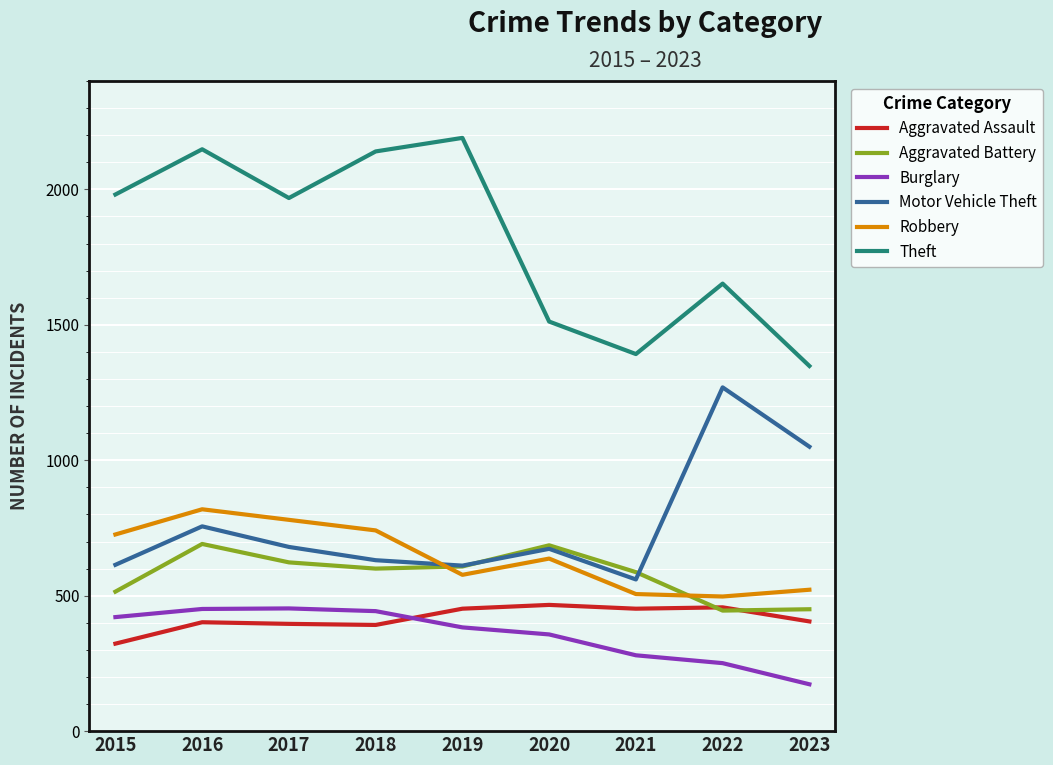

At how many categories does at least one series exceed 699?

9